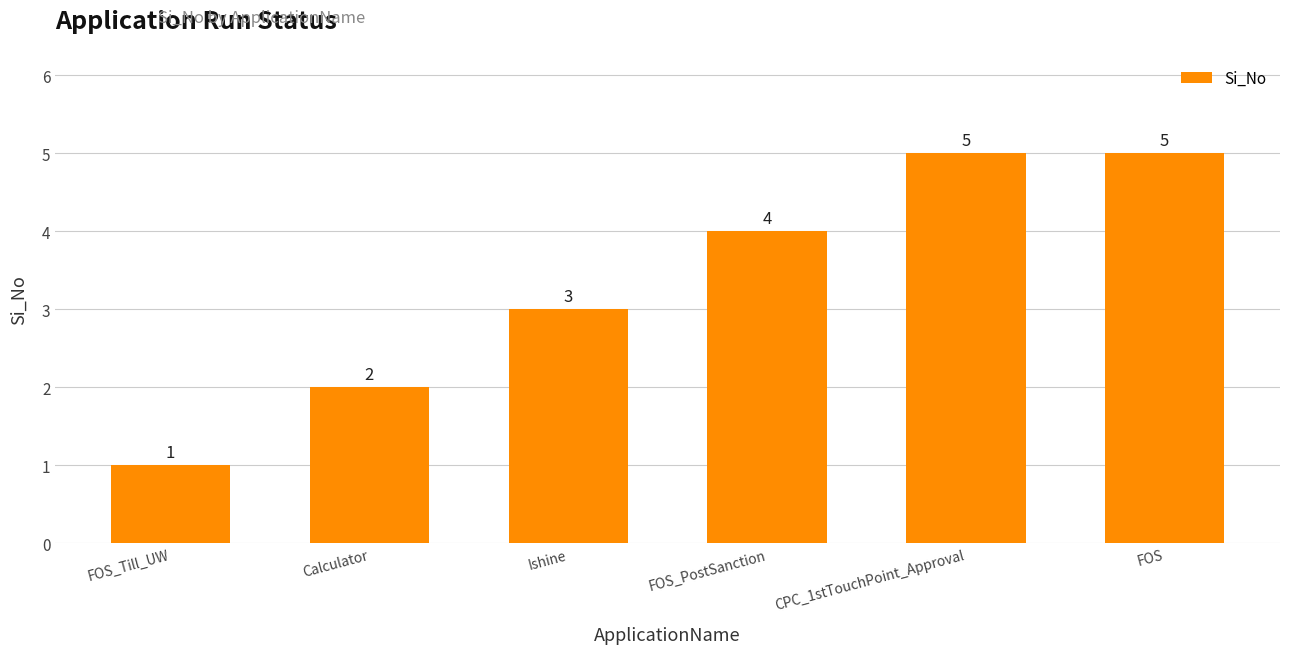

What is the difference between the maximum and minimum values?

4